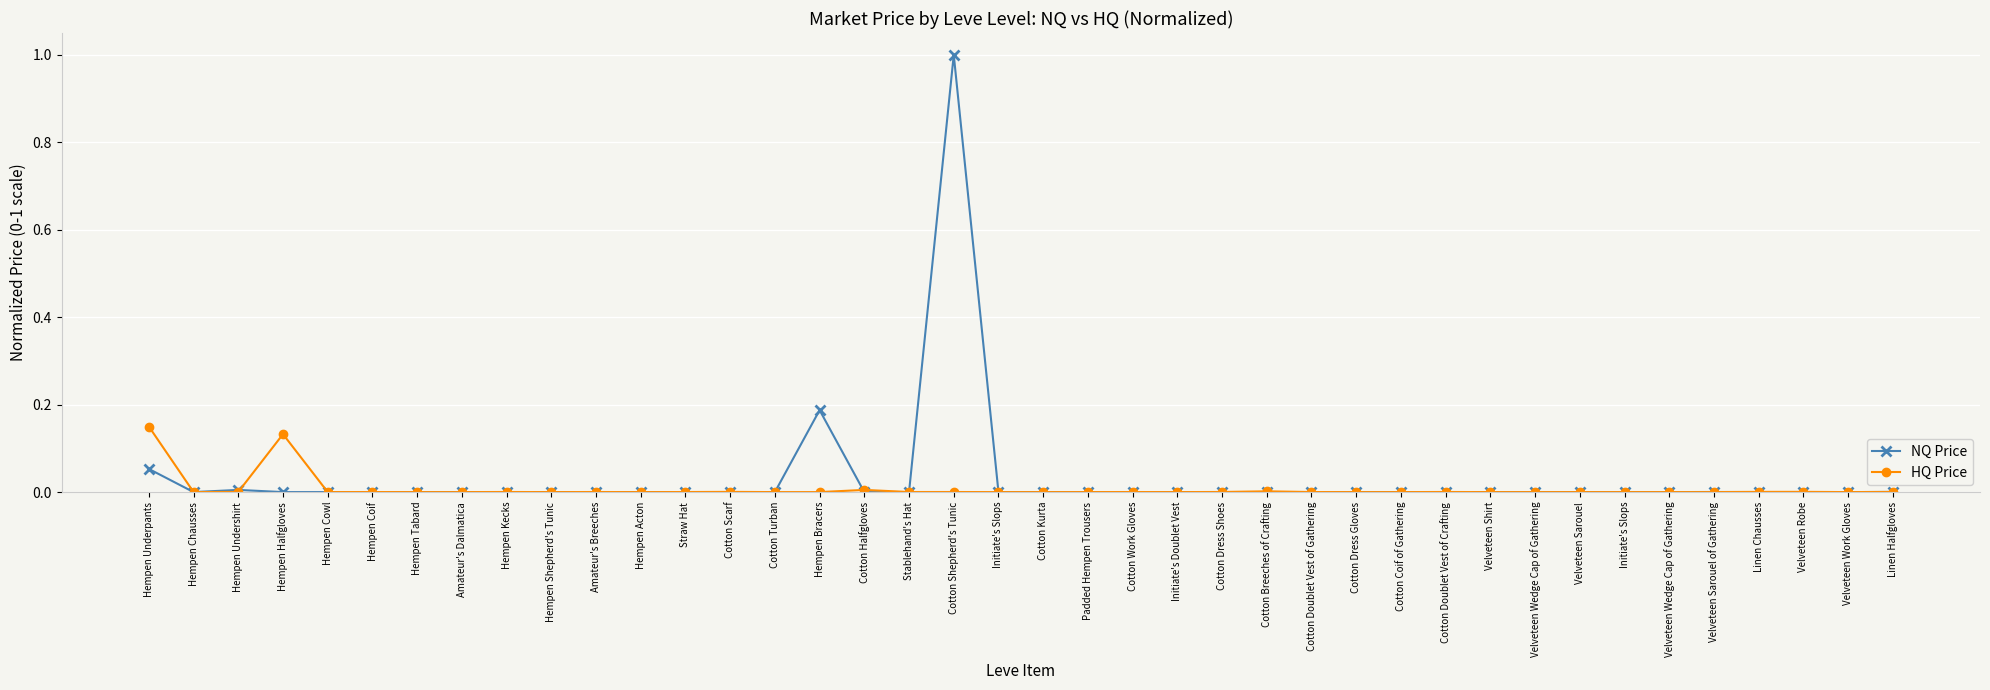

How many categories are shown in the chart?

40